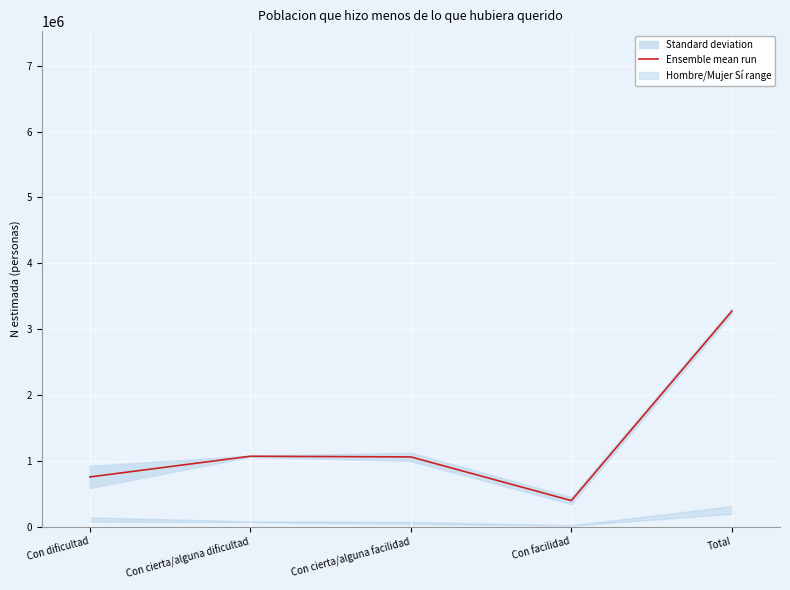

What is the change in value from Con dificultad to Con cierta/alguna dificultad?

+314479